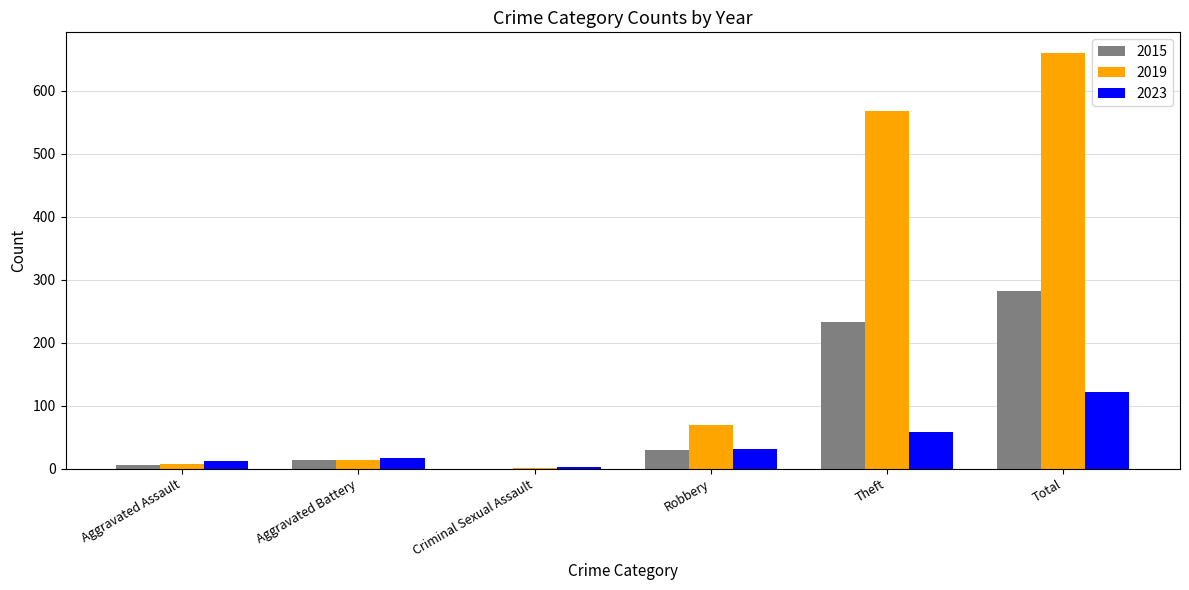

What is the greatest value displayed?

660